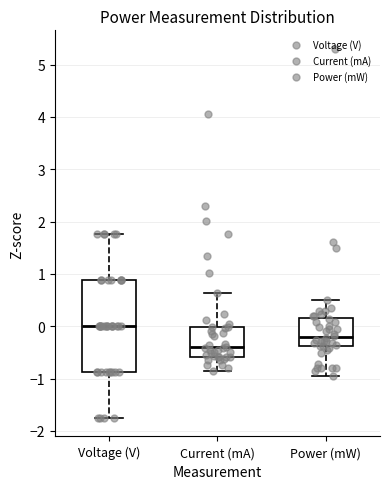

Where does the median line of the box for Current (mA) sit on the y-axis? The values are not printed on the chart, so give them approximately, as read against the axis.

-0.4